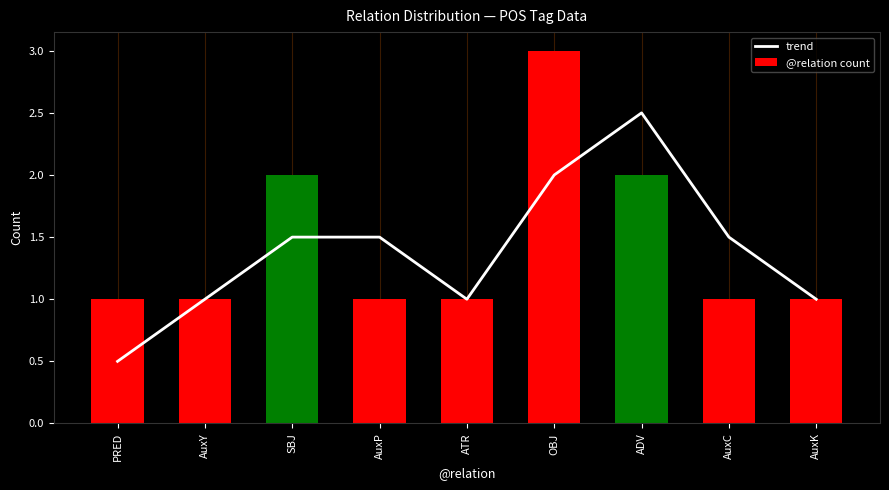

What value does the trend series have at ADV?

2.5